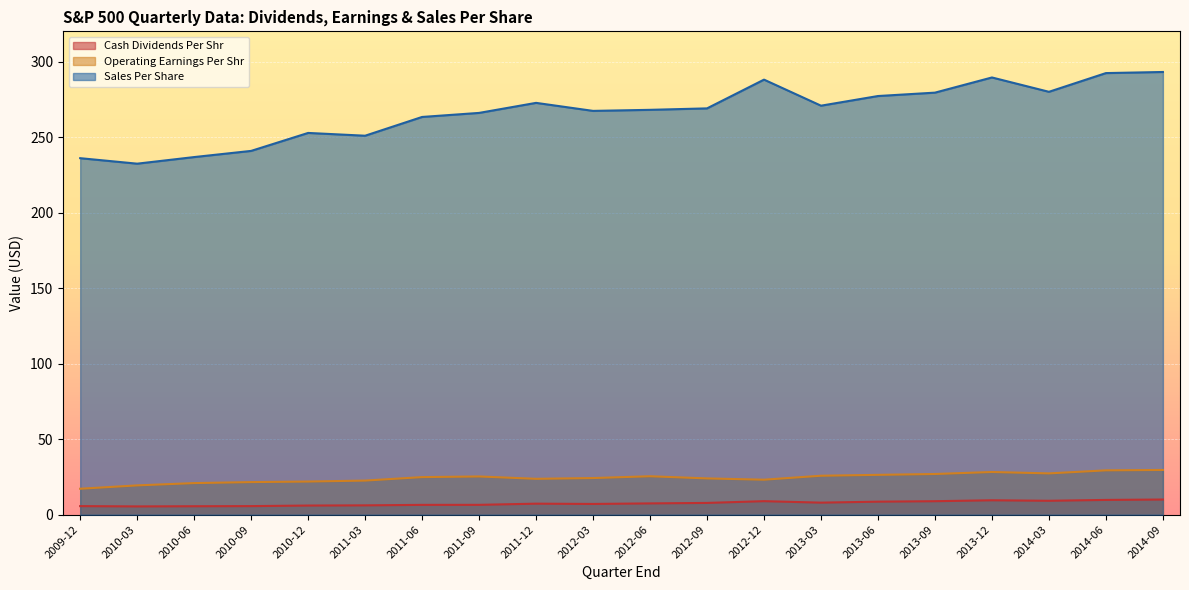

What is the highest value of the Sales Per Share series?

293.1